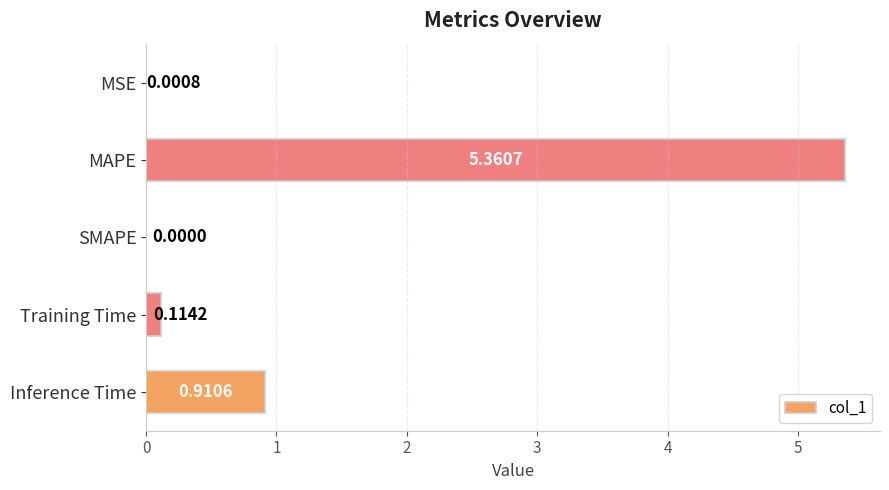

At which category does the chart reach its peak across all series?

MAPE